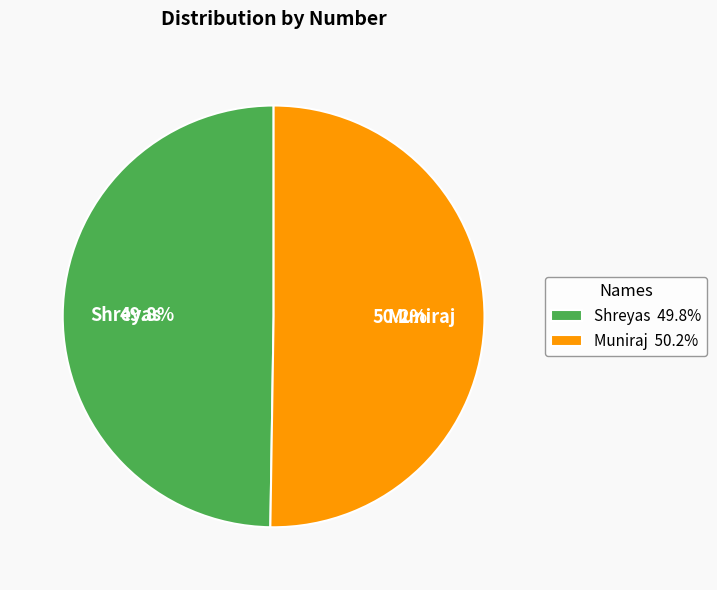

Is it true that Shreyas is 50% of the pie?

True